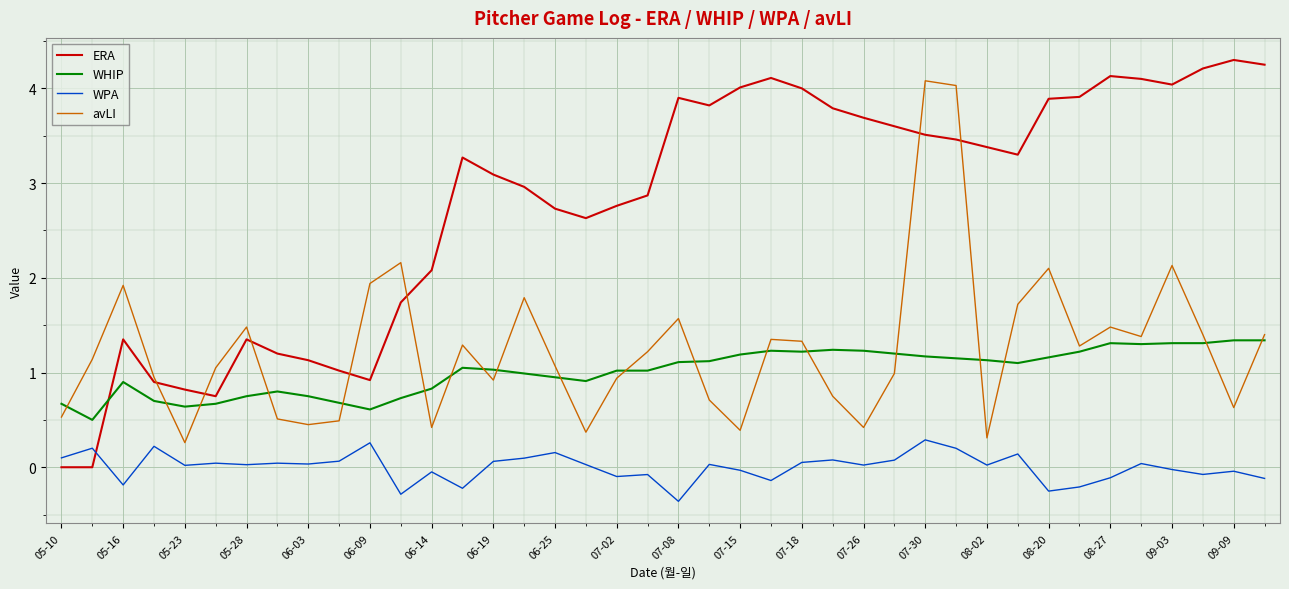

What is the smallest value displayed?

-0.4